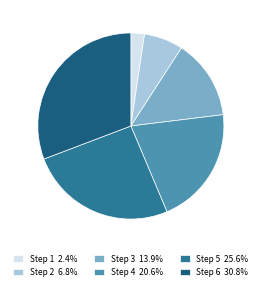

Count the number of slices in the pie.

6